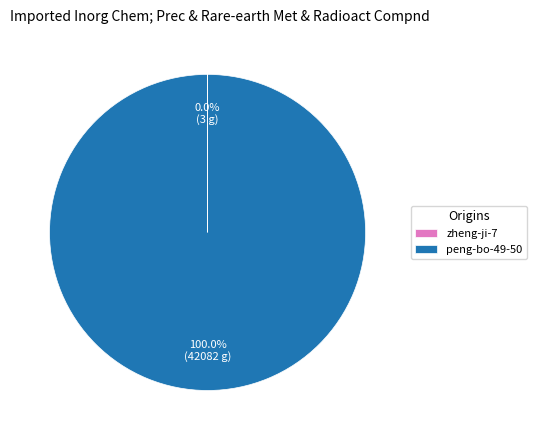

Which category has the biggest portion of the pie?

peng-bo-49-50